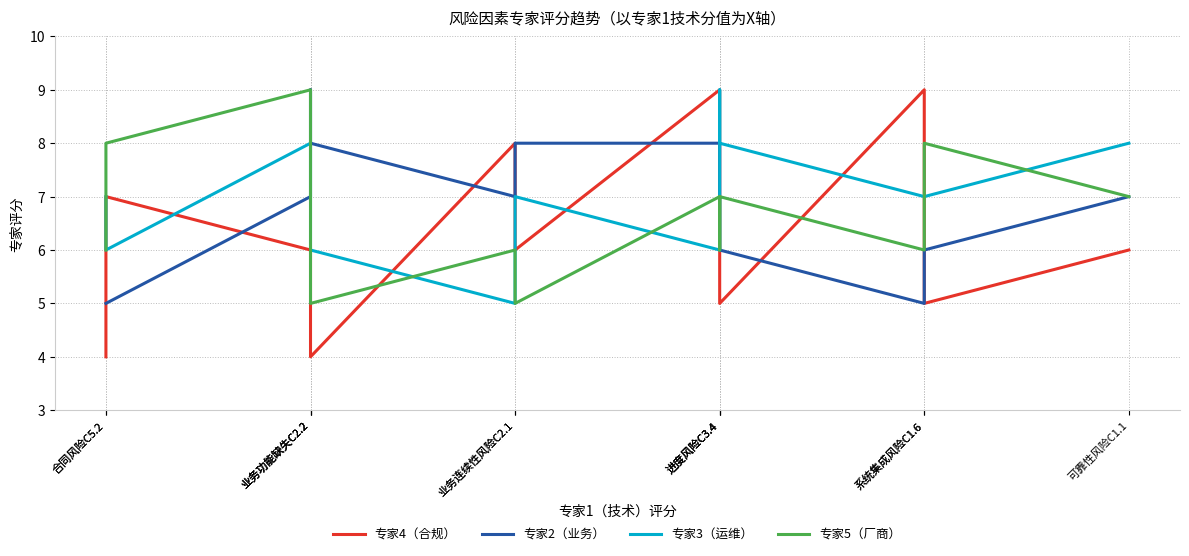

True or false: 专家4（合规） has more than 1 interior local peaks.

True